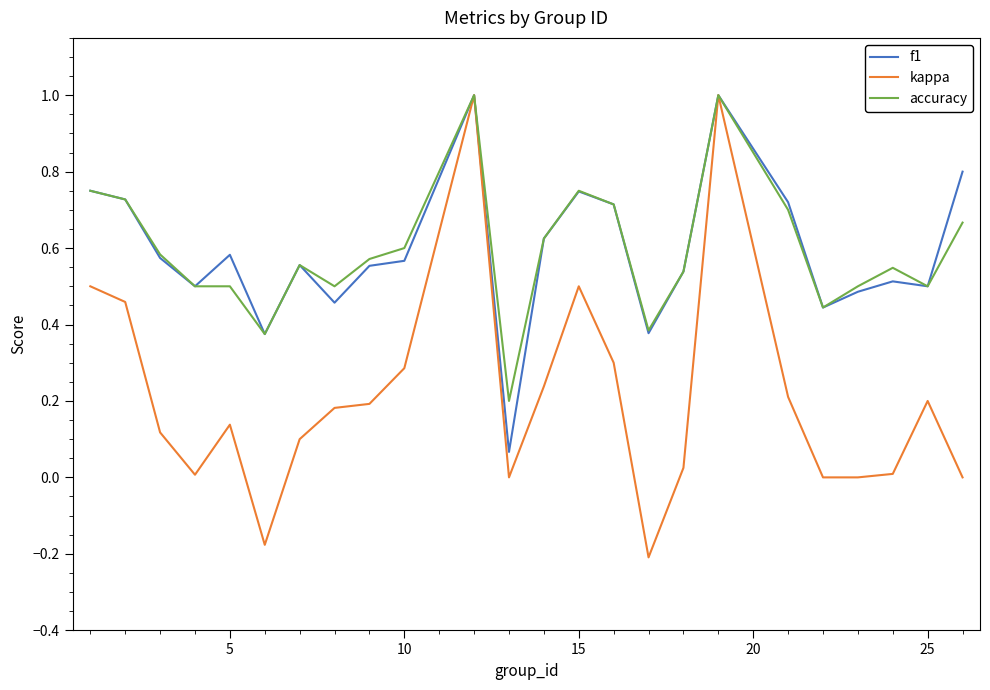

Which series has the widest spread of values?

kappa